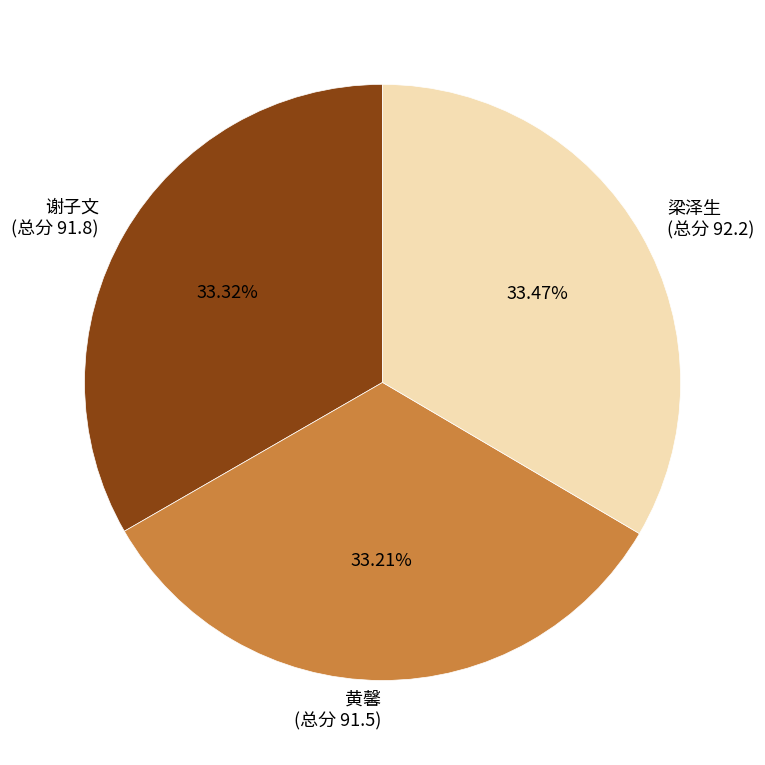

Approximately how many times larger is the value at 谢子文 (总分 91.8) compared to 梁泽生 (总分 92.2)?

1.0